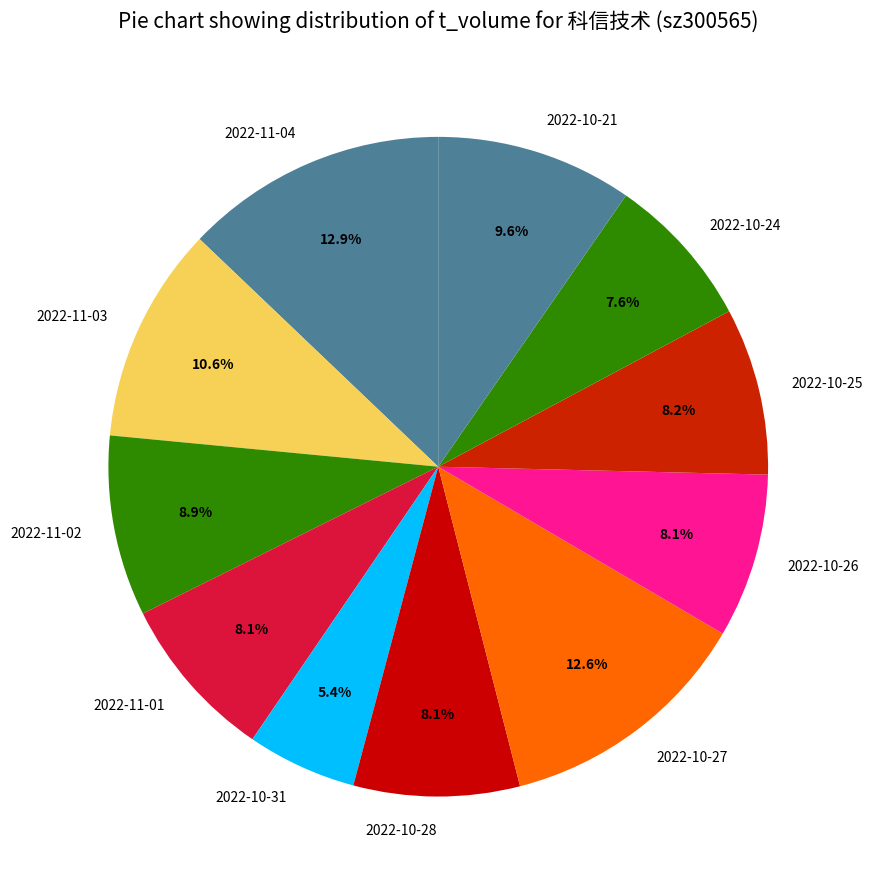

To the nearest percent, what portion does 2022-10-24 represent?

8%